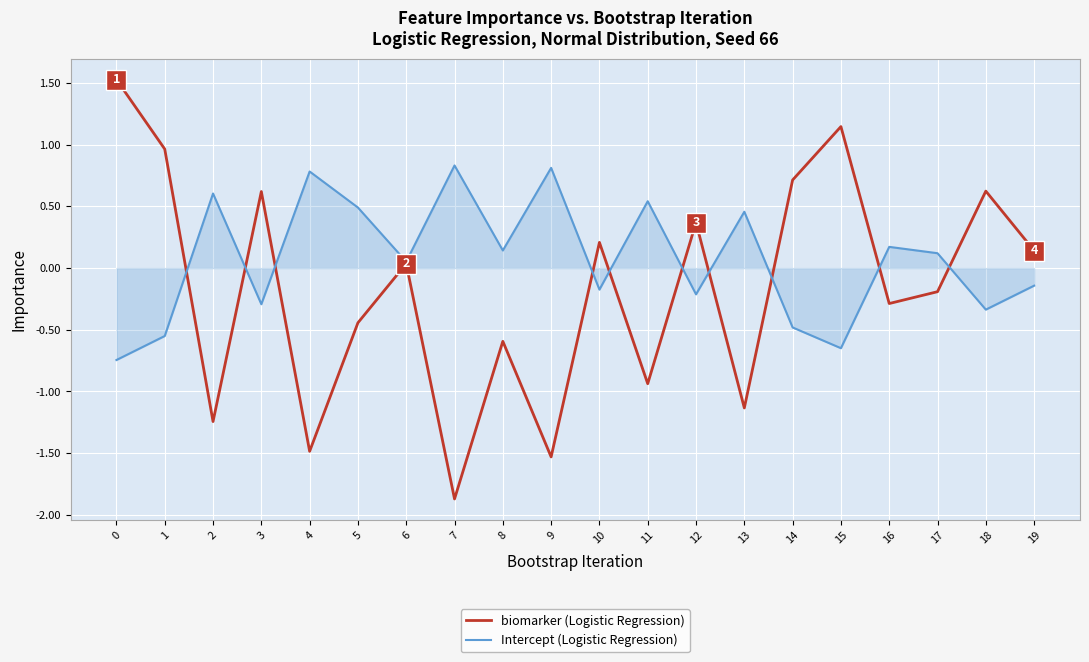

Is the value of Intercept (Logistic Regression) at 17 greater than the value of biomarker (Logistic Regression) at 11?

Yes